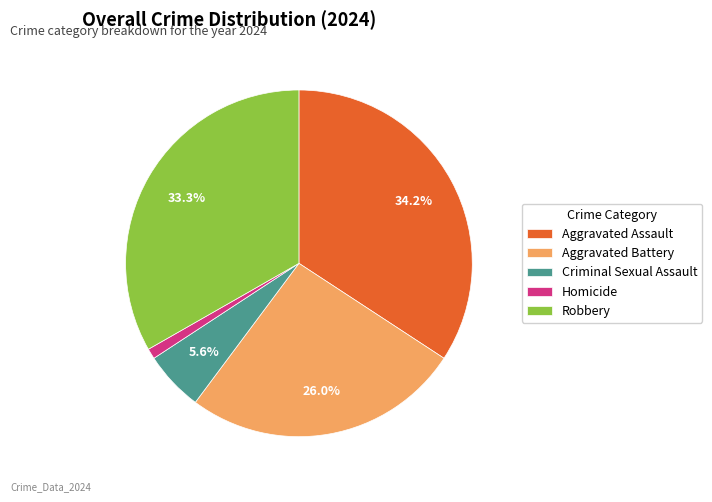

What is the ratio of the value at Aggravated Battery to the value at Aggravated Assault?

0.8